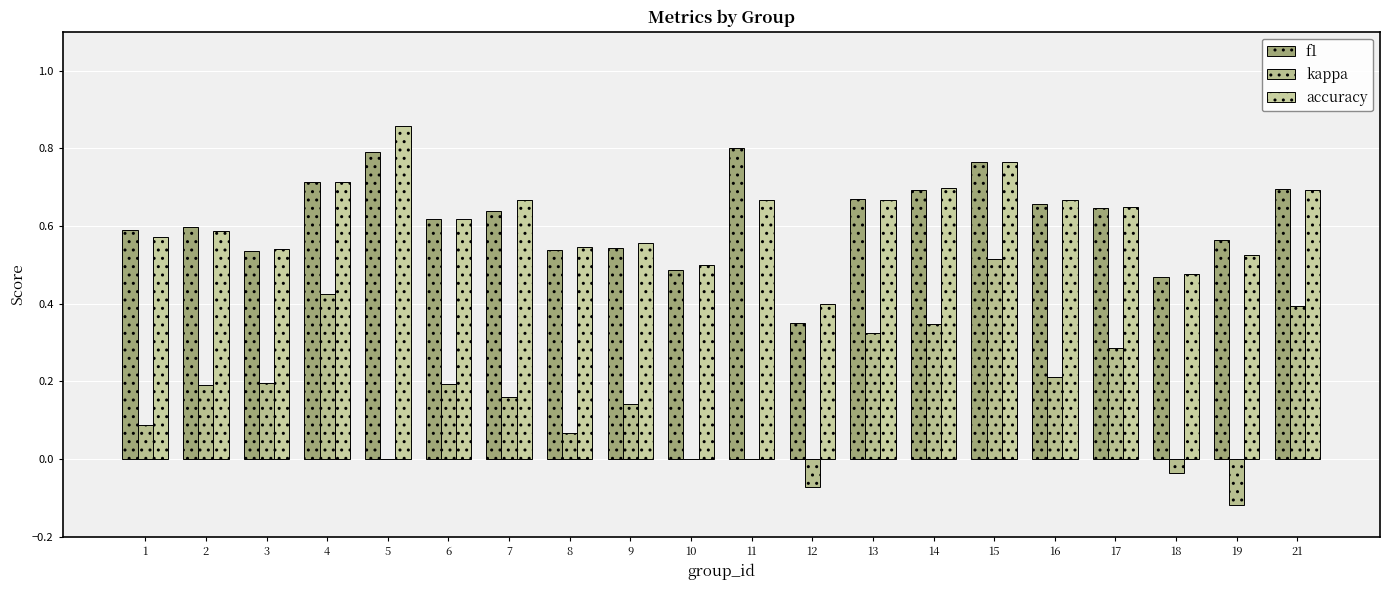

What value does the f1 series have at 4?

0.7